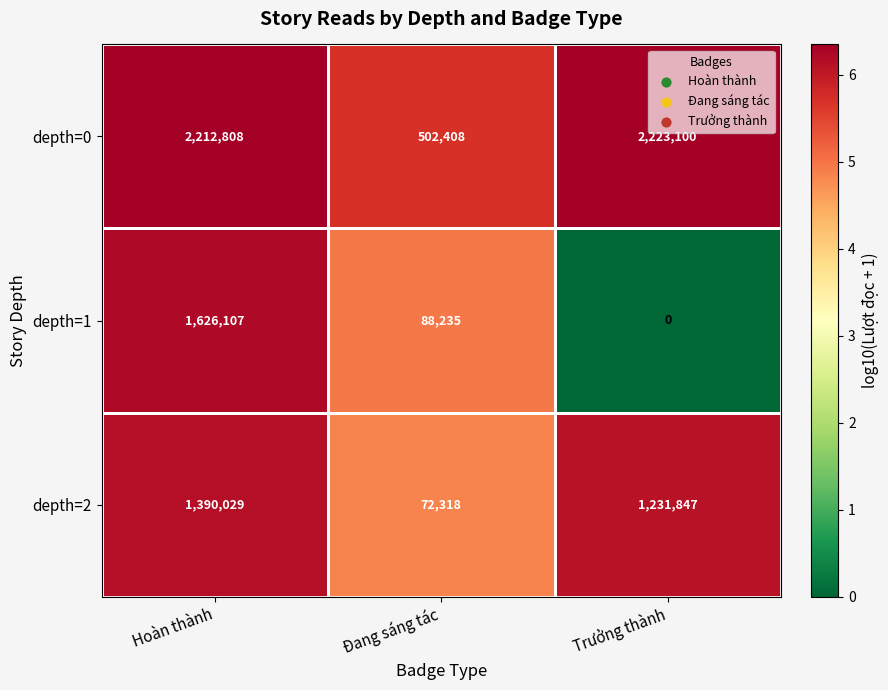

What is the total value across all series at Trưởng thành?

3454947